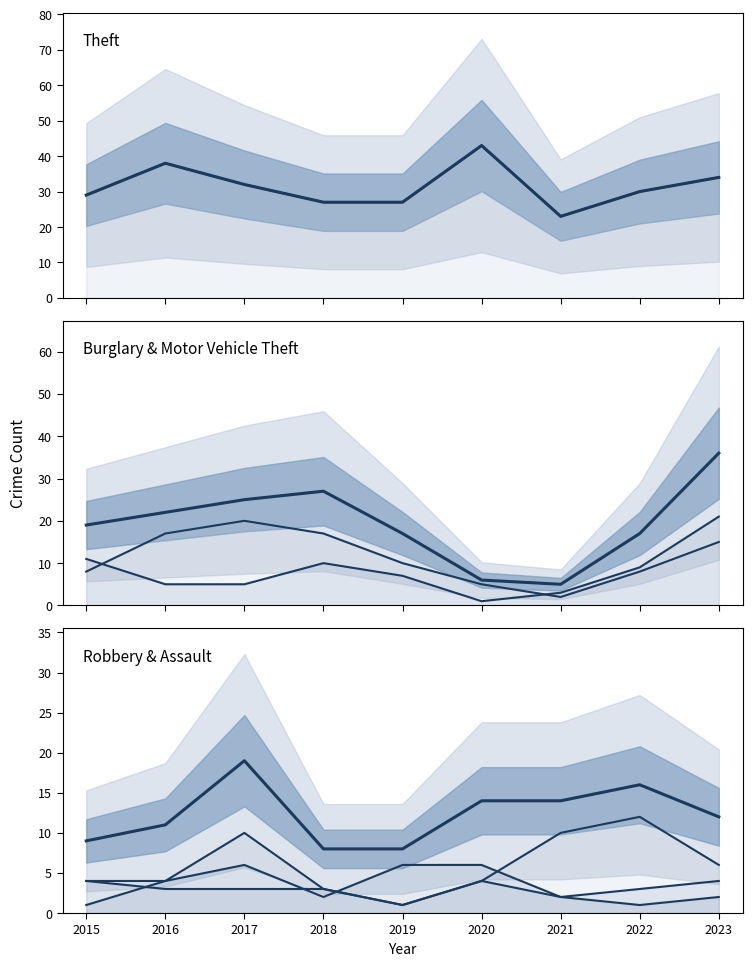

True or false: Motor Vehicle Theft and Burglary intersect in this chart.

True